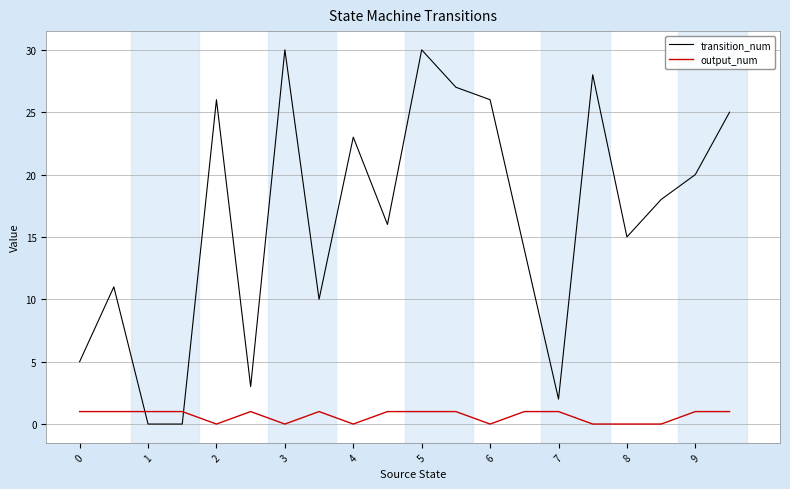

List the series in order of their overall mean, lowest first.

output_num, transition_num